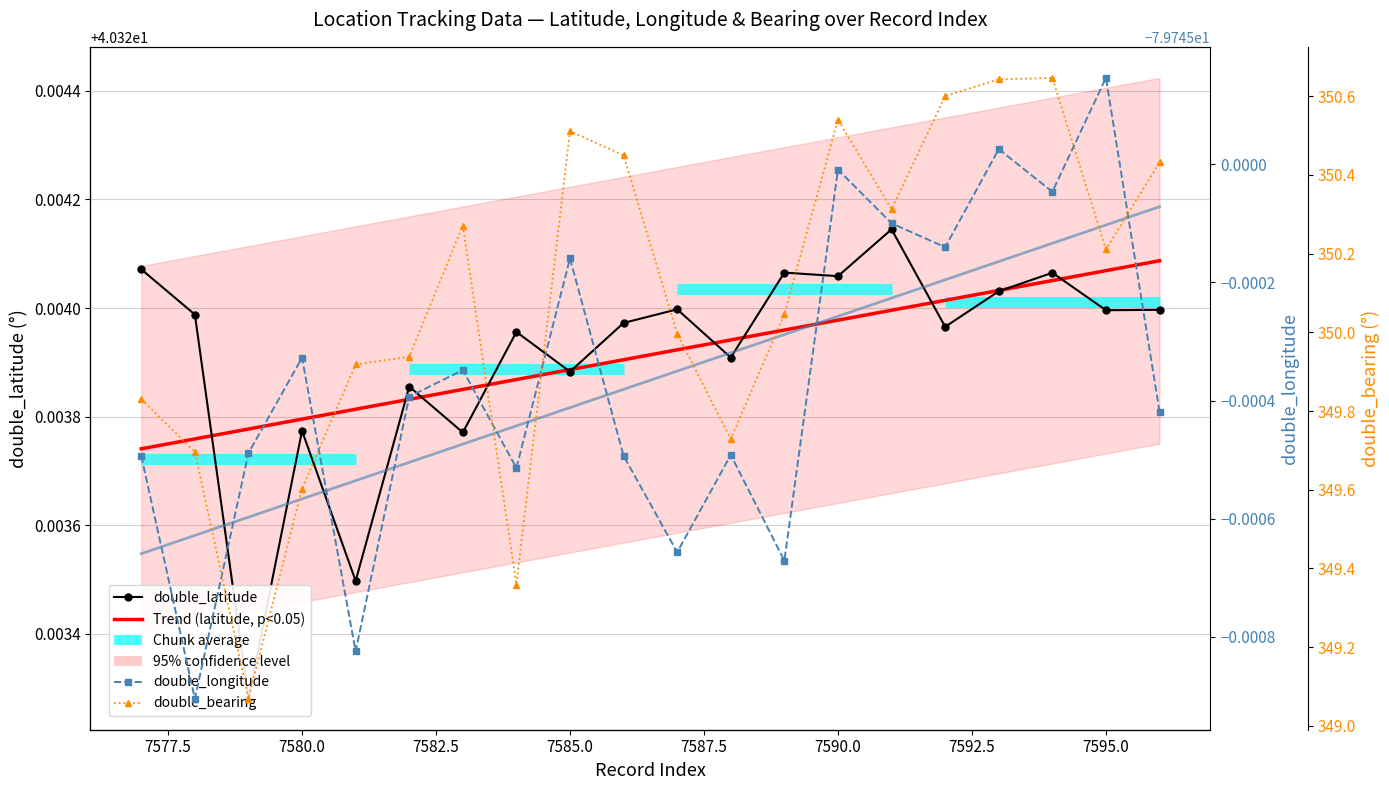

Which series has the widest spread of values?

double_bearing